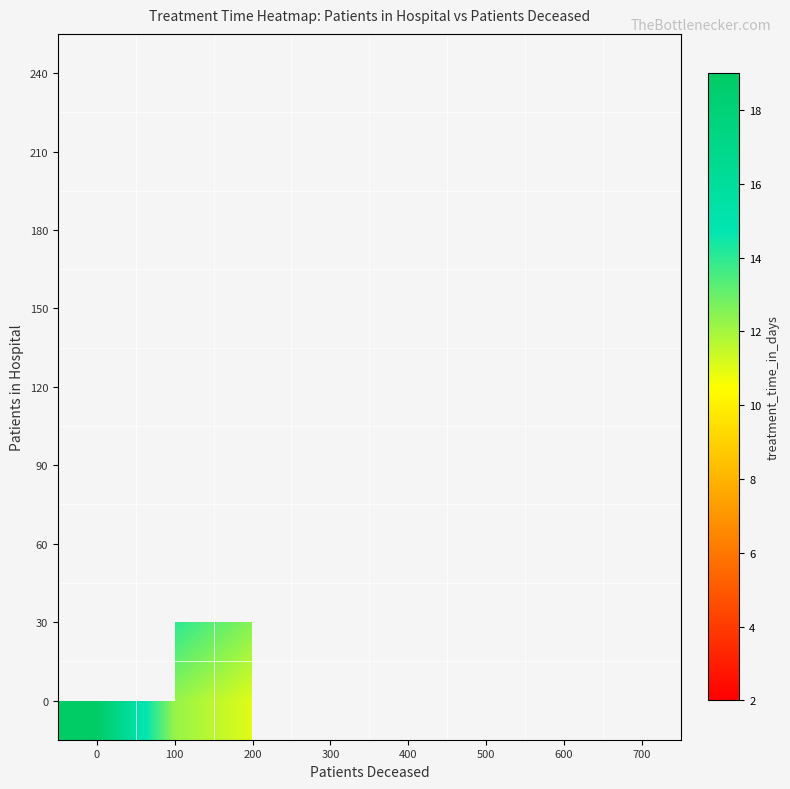

At how many categories does at least one series exceed 2?

8